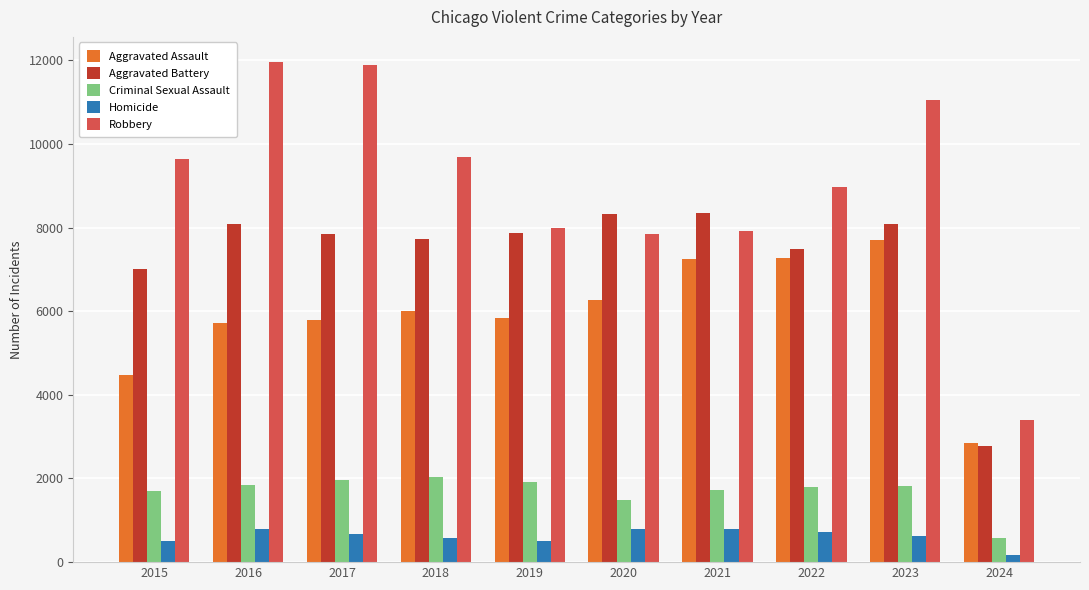

The value of Robbery at 2019 is 7995. True or false?

True